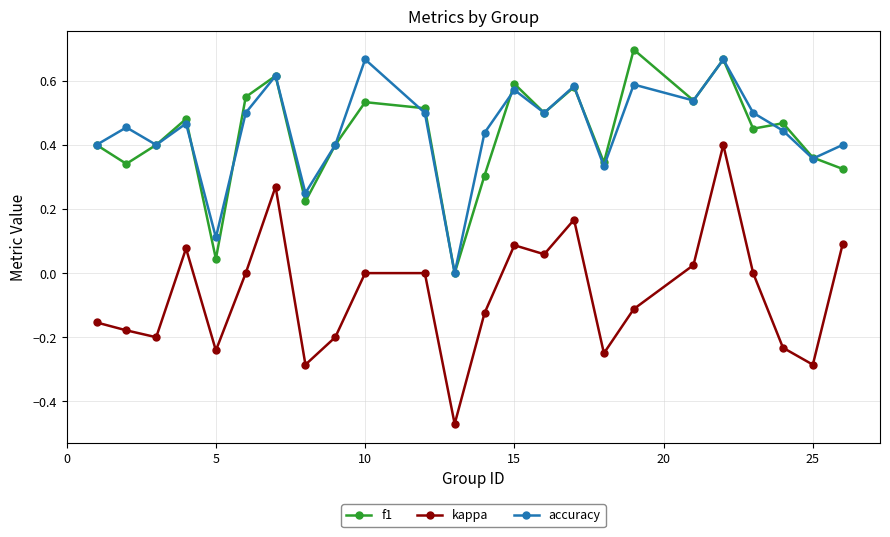

True or false: kappa has more than 0 points higher than both neighbors.

True